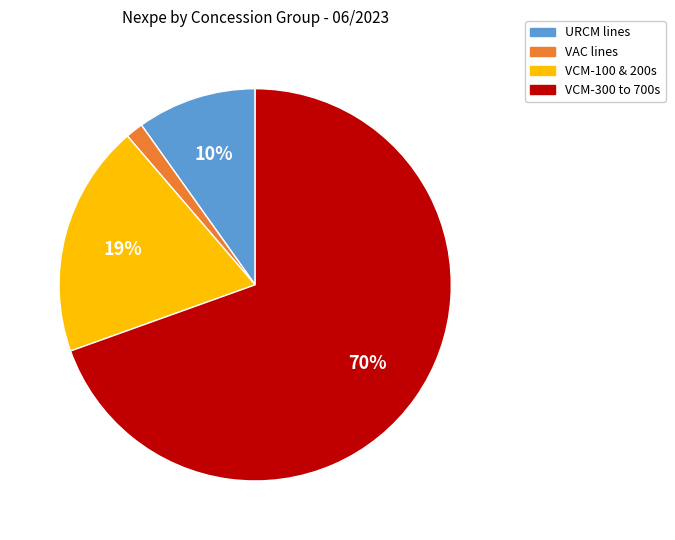

To the nearest percent, what is the average slice percentage?

25%